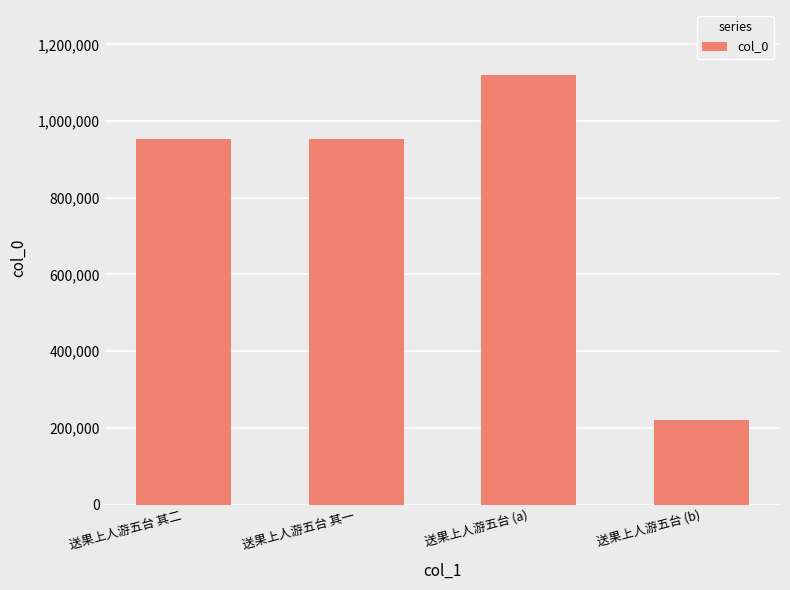

What is the label of the 2nd bar from the left?

送果上人游五台 其一